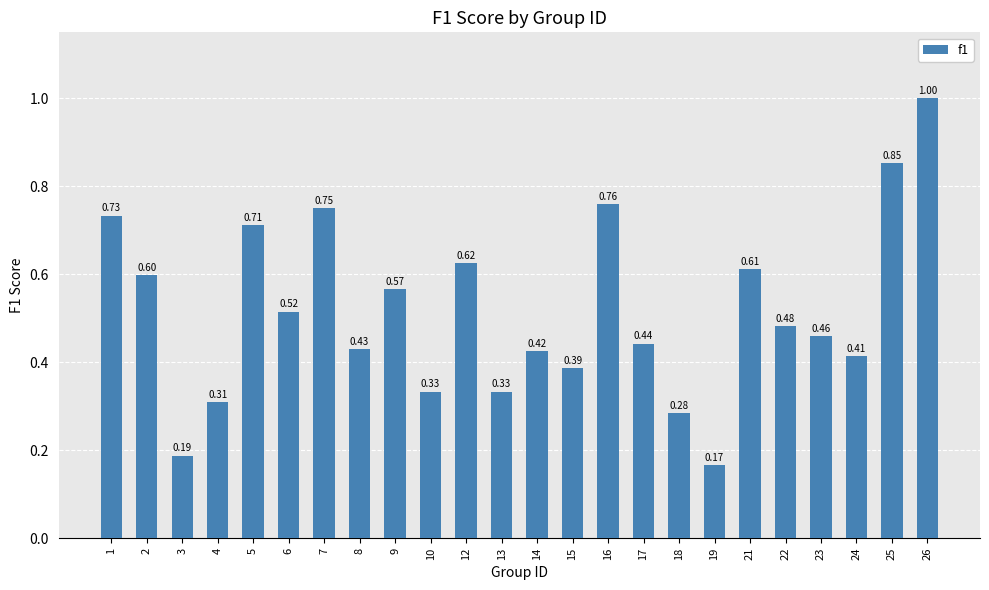

Between 16 and 1, which is larger?

16